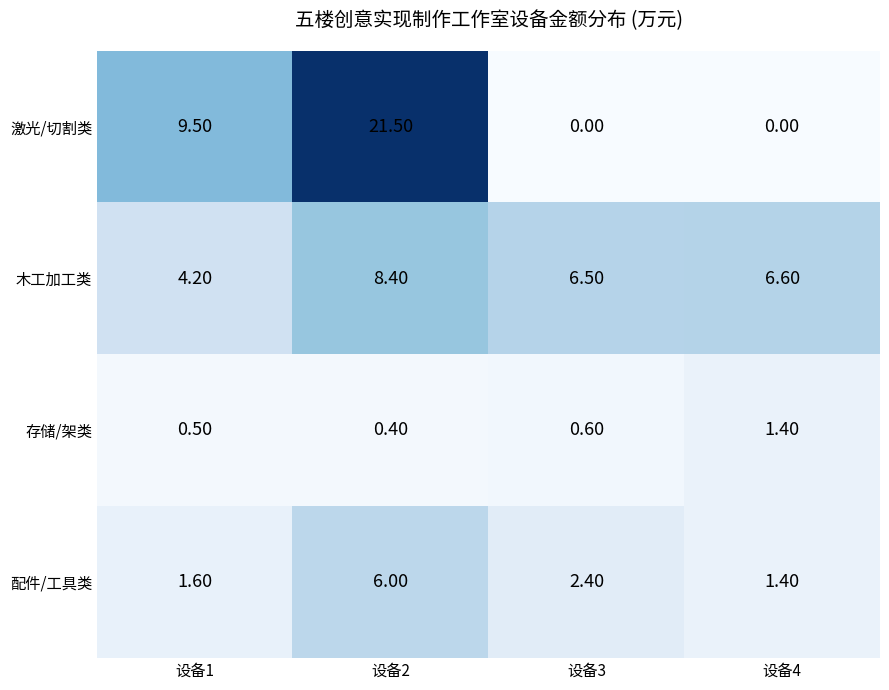

What is the average value of the 激光/切割类 series?

7.8